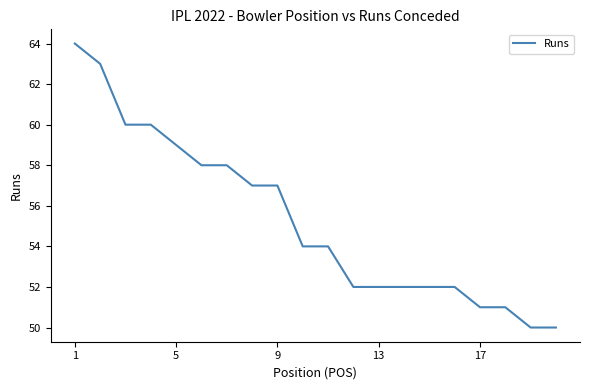

What is the difference between the maximum and minimum values?

14